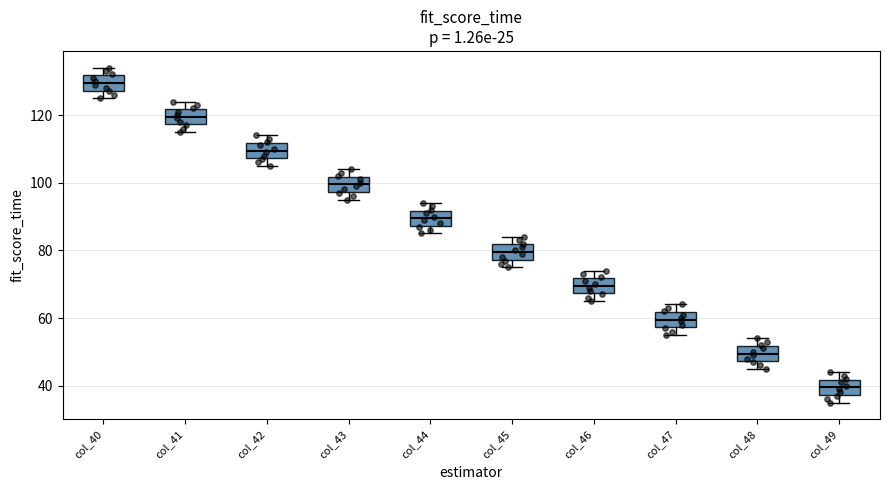

Reading left to right, transcribe this box plot: for each box, give where its median line is, the range the box spans, and where its two whiskers end, as read against the y-axis. The values are not printed on the chart, so give them approximately, as read against the axis.

col_40: median 130, box 128 to 132, whiskers 126 to 134
col_41: median 120, box 118 to 122, whiskers 116 to 124
col_42: median 110, box 108 to 112, whiskers 106 to 114
col_43: median 100, box 98 to 102, whiskers 96 to 104
col_44: median 90, box 88 to 92, whiskers 86 to 94
col_45: median 80, box 78 to 82, whiskers 76 to 84
col_46: median 70, box 68 to 72, whiskers 66 to 74
col_47: median 60, box 58 to 62, whiskers 56 to 64
col_48: median 50, box 48 to 52, whiskers 46 to 54
col_49: median 40, box 38 to 42, whiskers 36 to 44